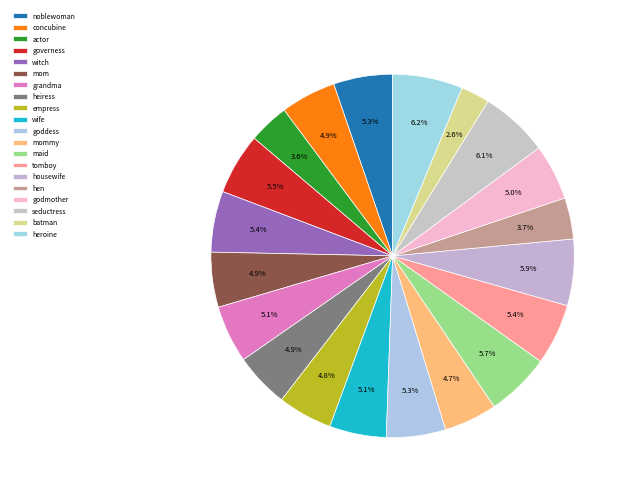

Combined, what portion of the pie is maid and mom?

10.6%